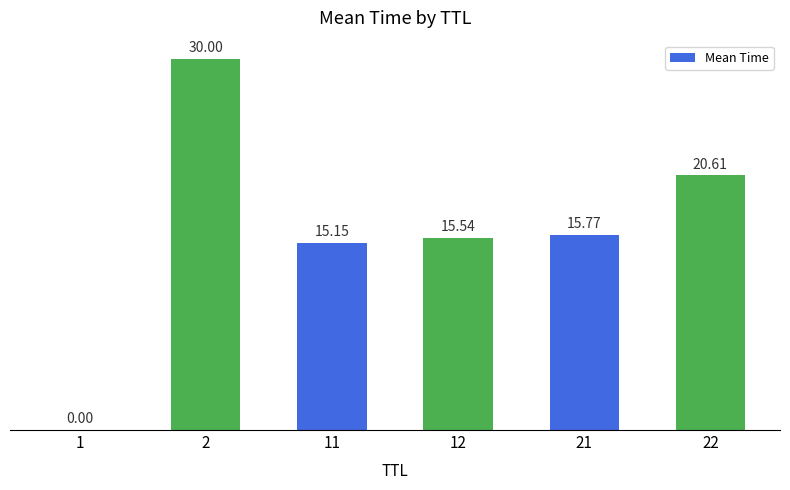

What is the sum of the values at 22 and 1?

20.6